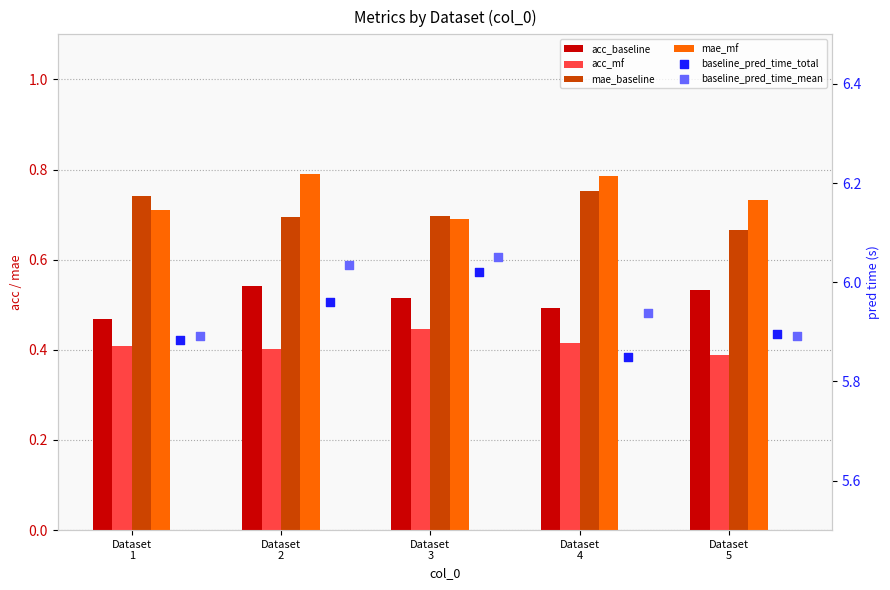

Which series has the largest total across all categories?

baseline_pred_time_mean